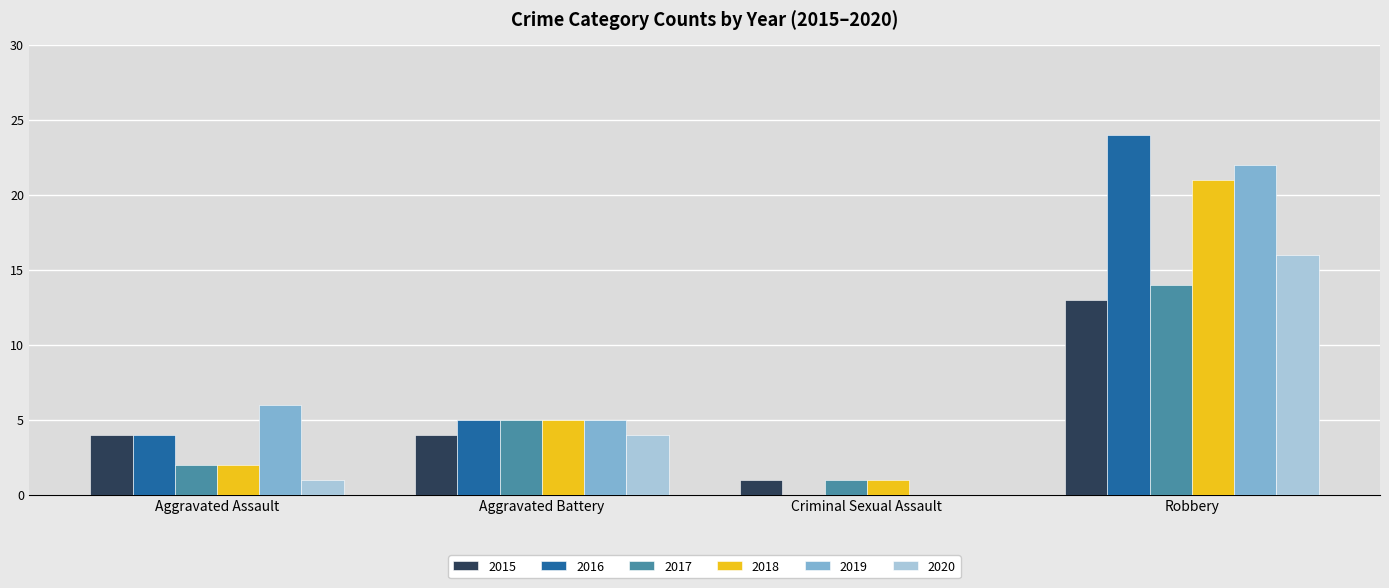

Does the chart contain stacked bars?

No